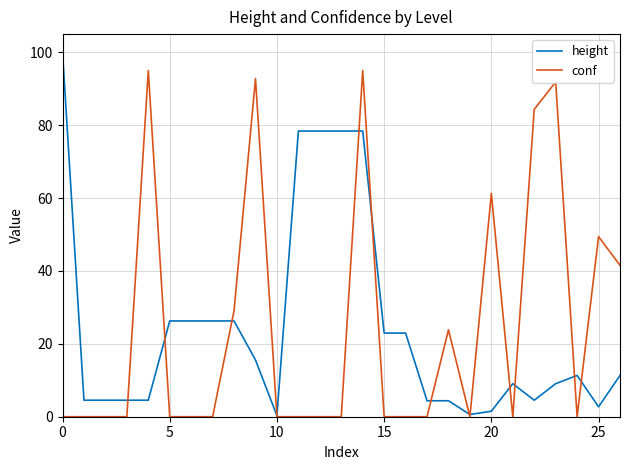

What is the difference between the second highest and second lowest values in the height series?

77.8